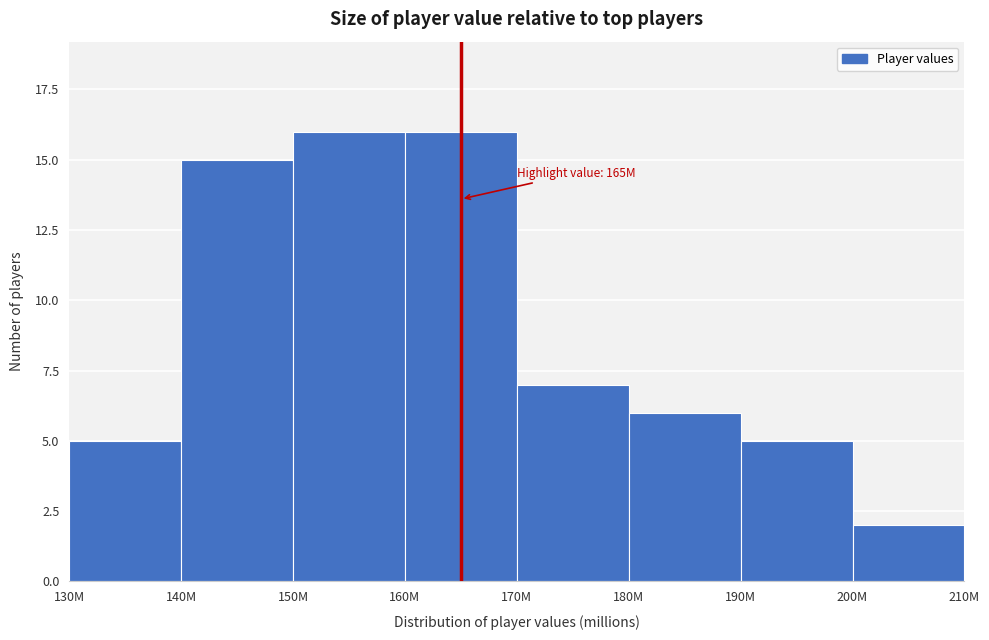

Reading left to right, extract all data points from this chart.

5	15	16	16	7	6	5	2